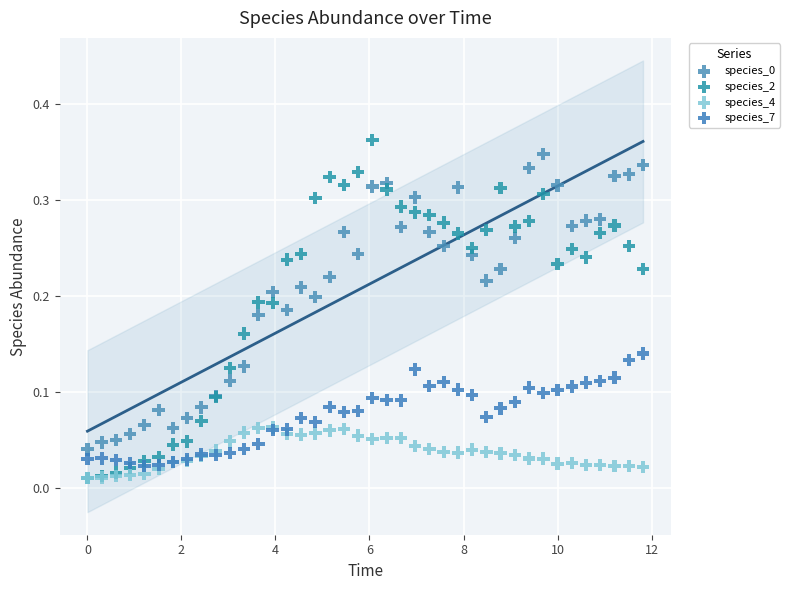

Which series has the widest spread of Y values?

species_2